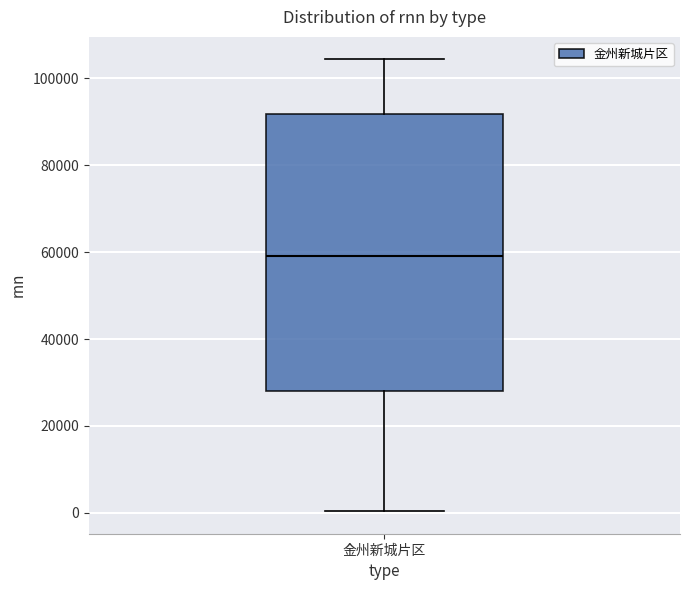

Transcribe this box plot: give where the median line is, the range the box spans, and where the two whiskers end, as read against the y-axis. The values are not printed on the chart, so give them approximately, as read against the axis.

median 60000, box 28000 to 92000, whiskers 0 to 104000